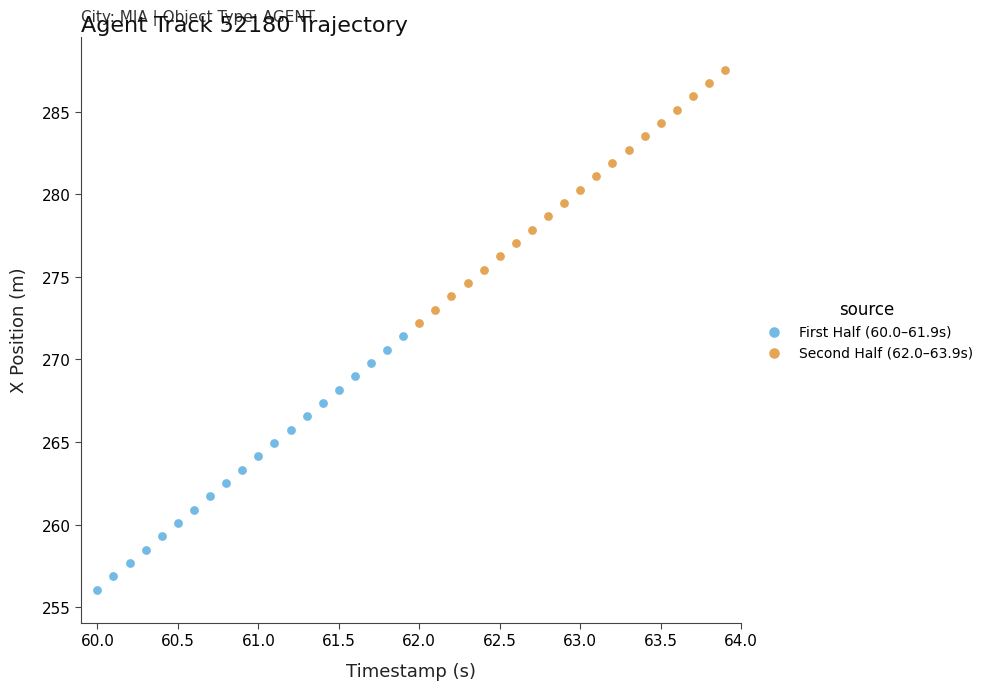

Which series contains the lowest Y value?

First Half (60.0–61.9s)